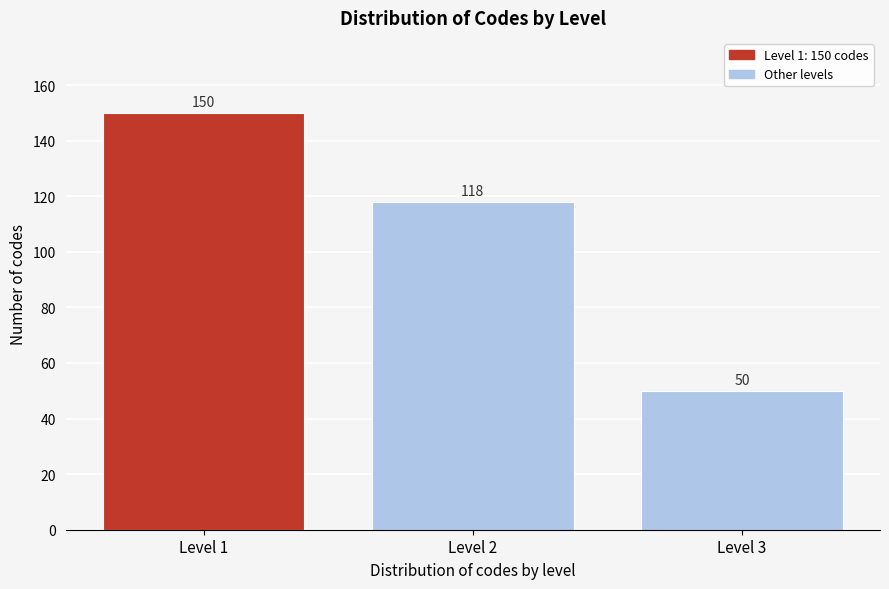

Reading left to right, list all the values displayed in this chart.

150	118	50